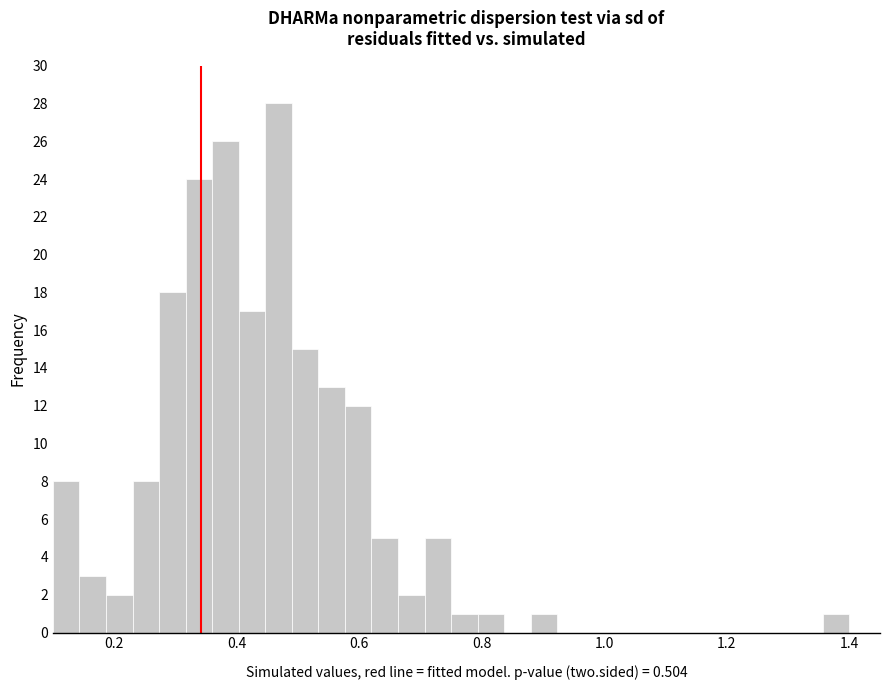

Around what value on the x-axis is the tallest bar? Give the approximate position of its centre, as read against the axis.

0.46